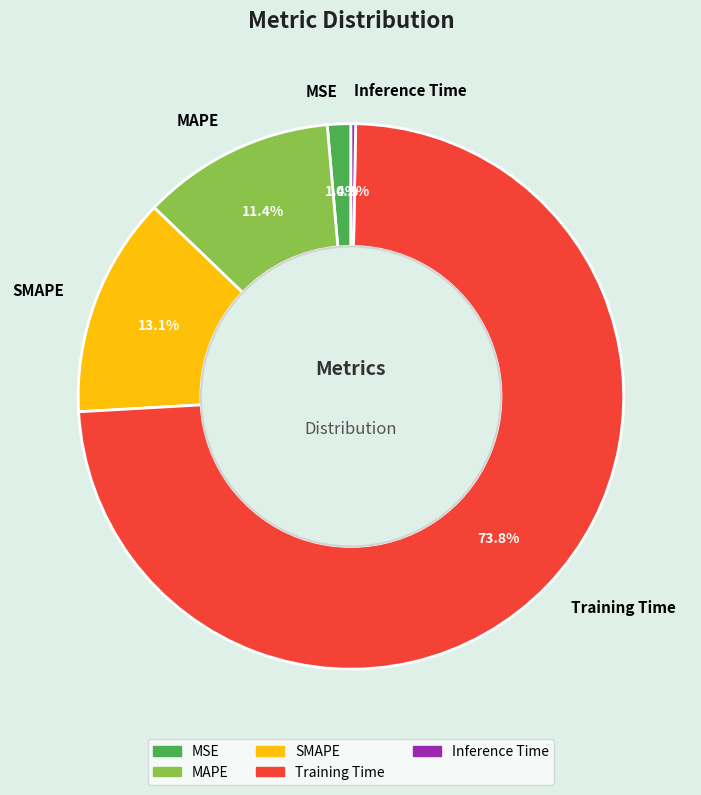

Which has a higher value, MAPE or SMAPE?

SMAPE